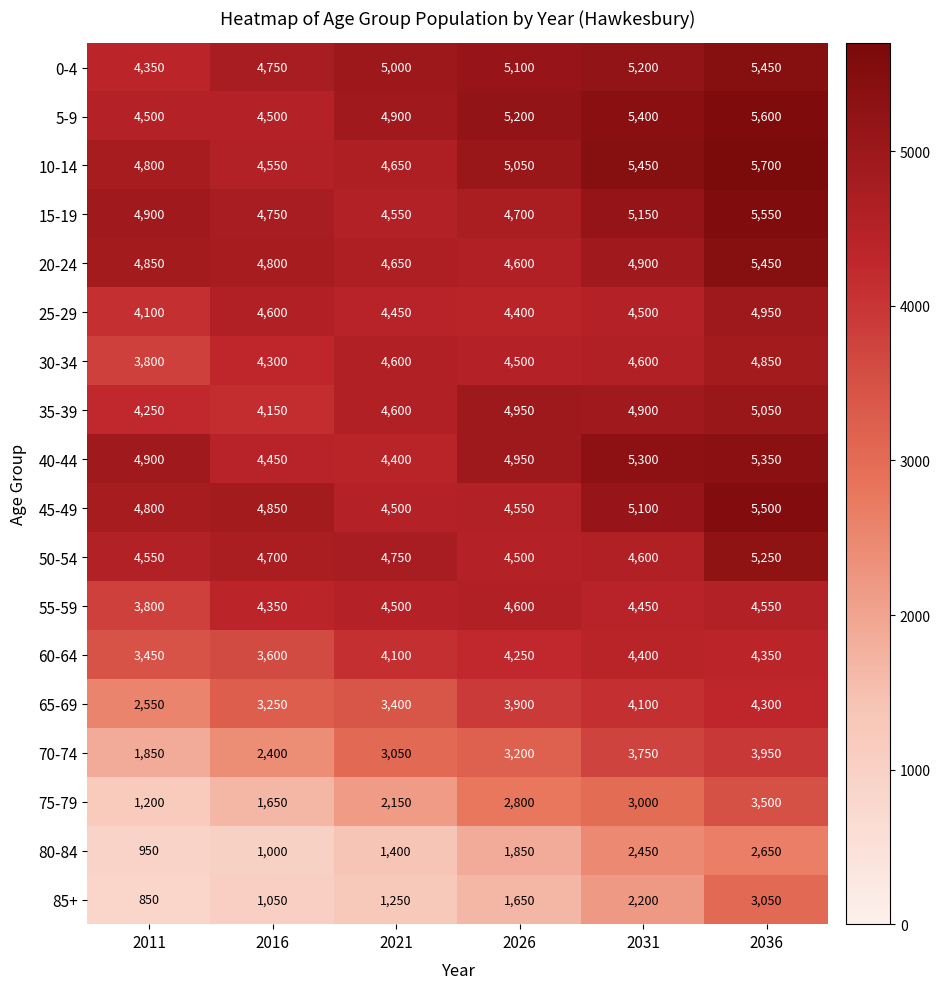

Which series changed the most between 2026 and 2031?

80-84